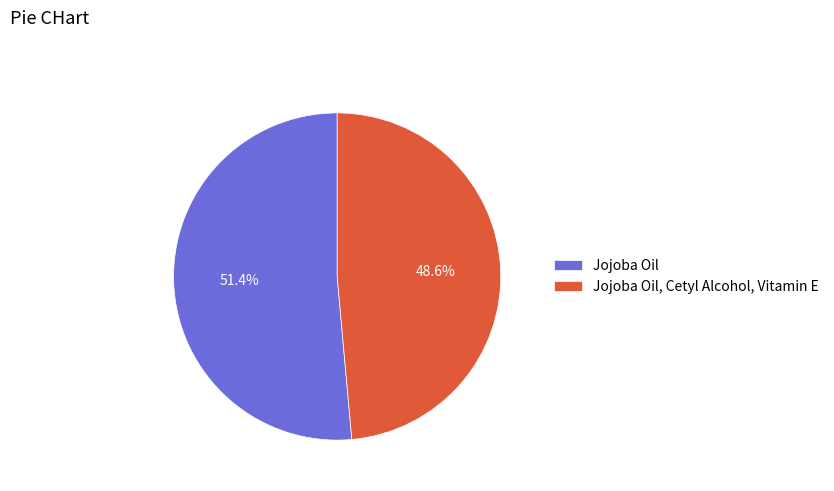

Approximately how many times larger is the value at Jojoba Oil, Cetyl Alcohol, Vitamin E compared to Jojoba Oil?

0.9